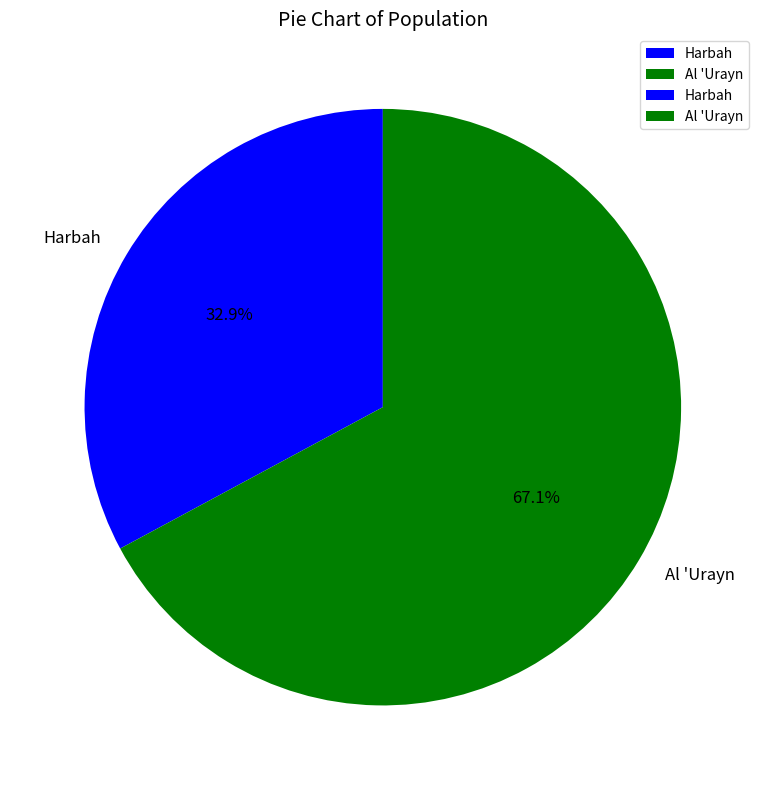

The Al 'Urayn slice represents 78% of the pie. True or false?

False